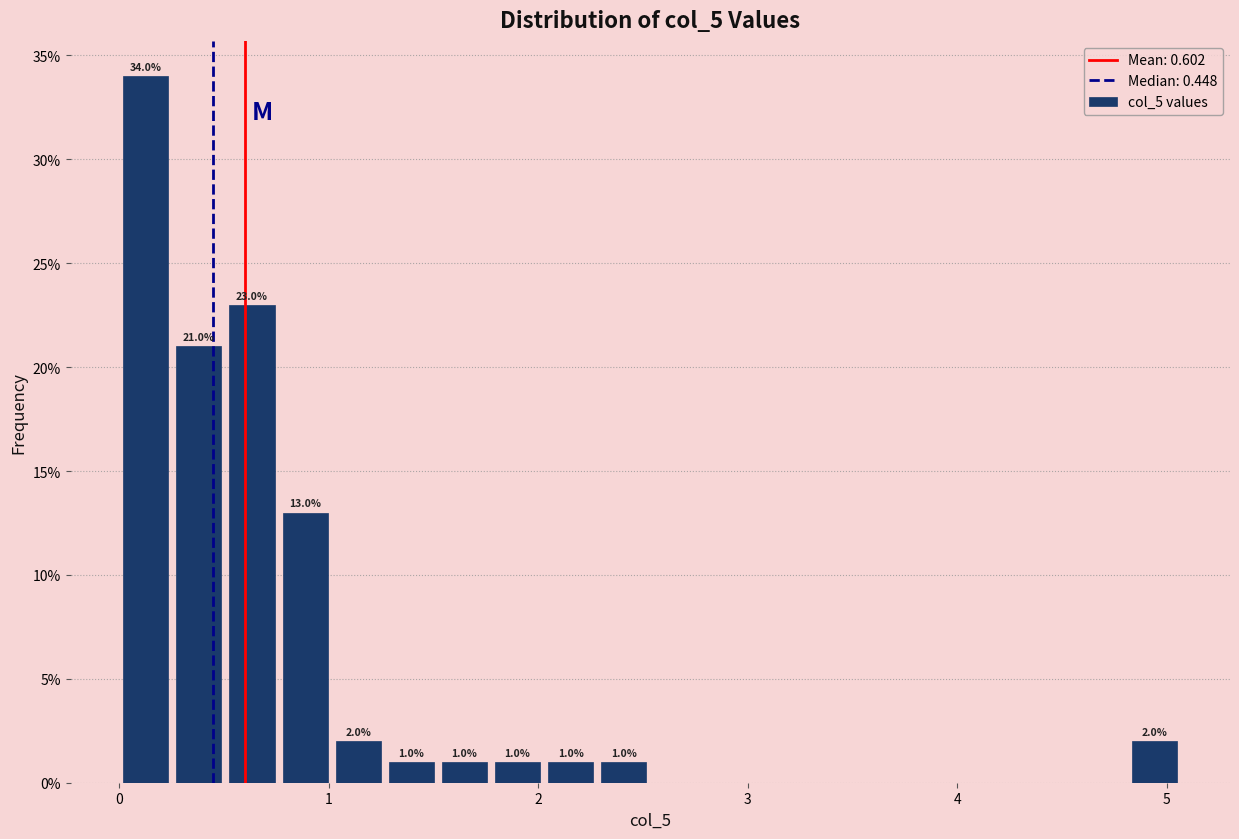

Read against the x-axis, roughly where is the centre of the tallest bar?

0.1